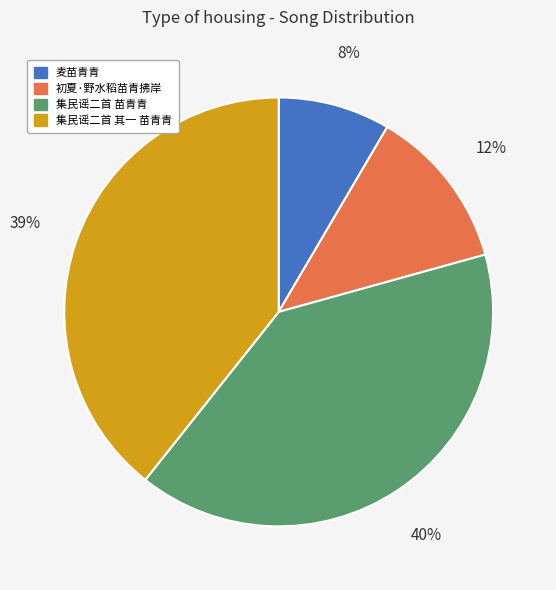

What percentage is the 麦苗青青 slice, to the nearest percent?

8%